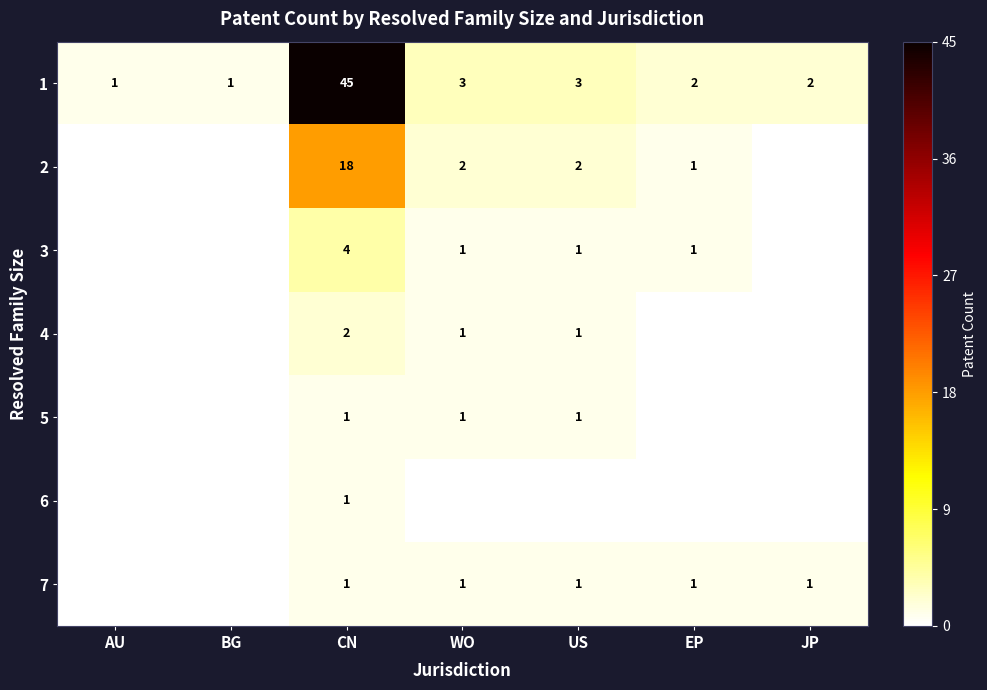

What is the spread (max minus min) of values at CN?

44